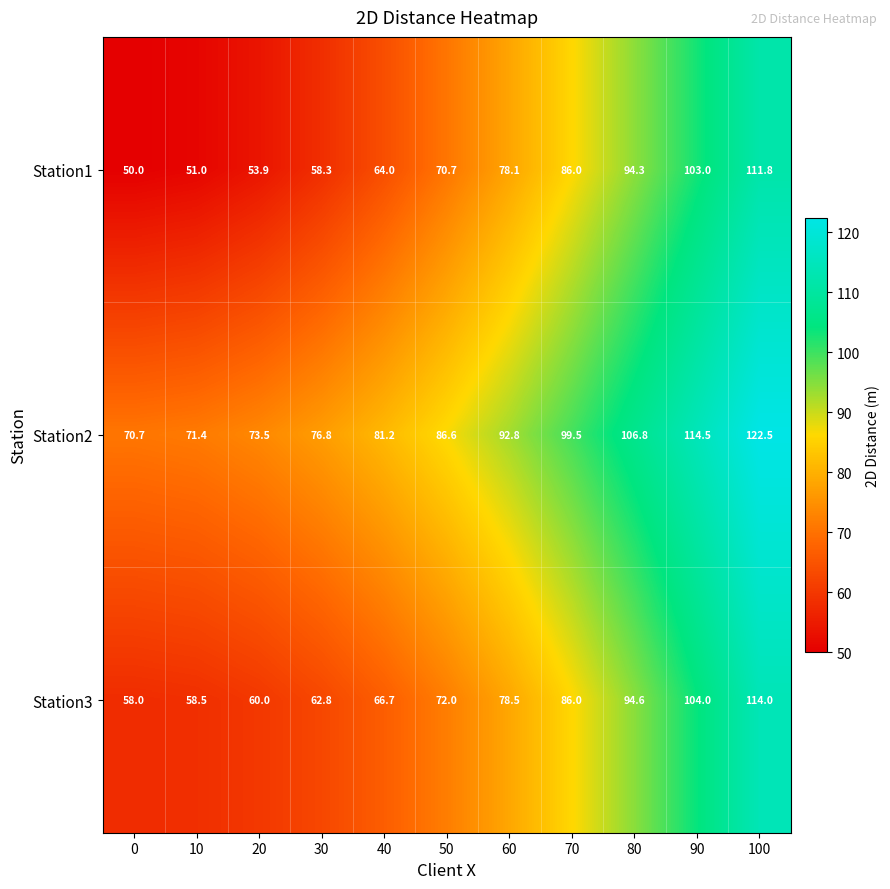

Which series has the largest total across all categories?

Station2